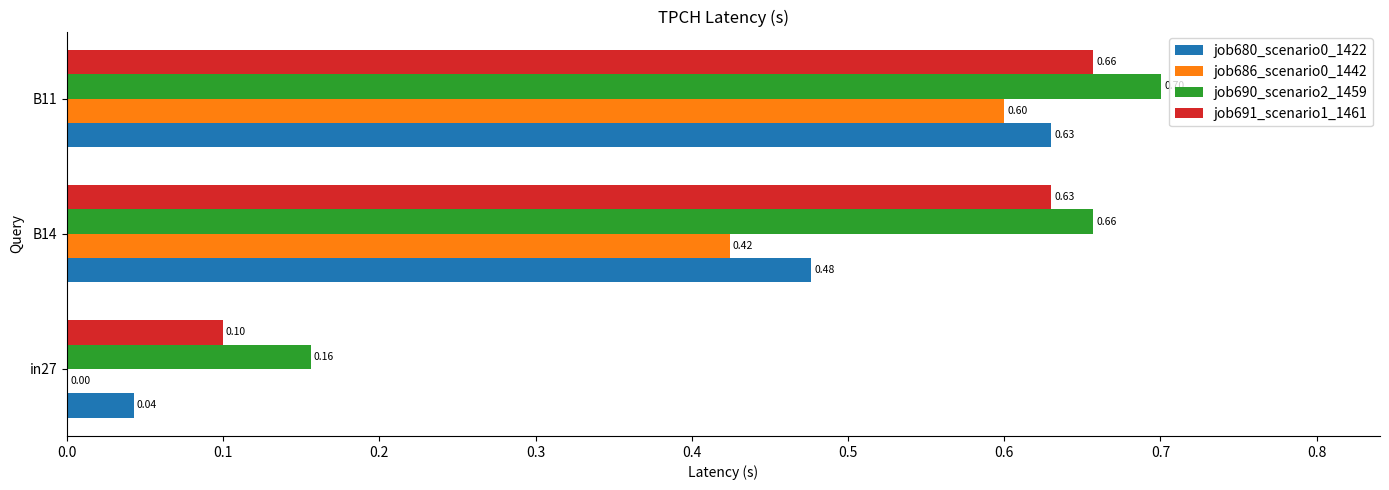

At which category is the sum across all series the highest?

B11